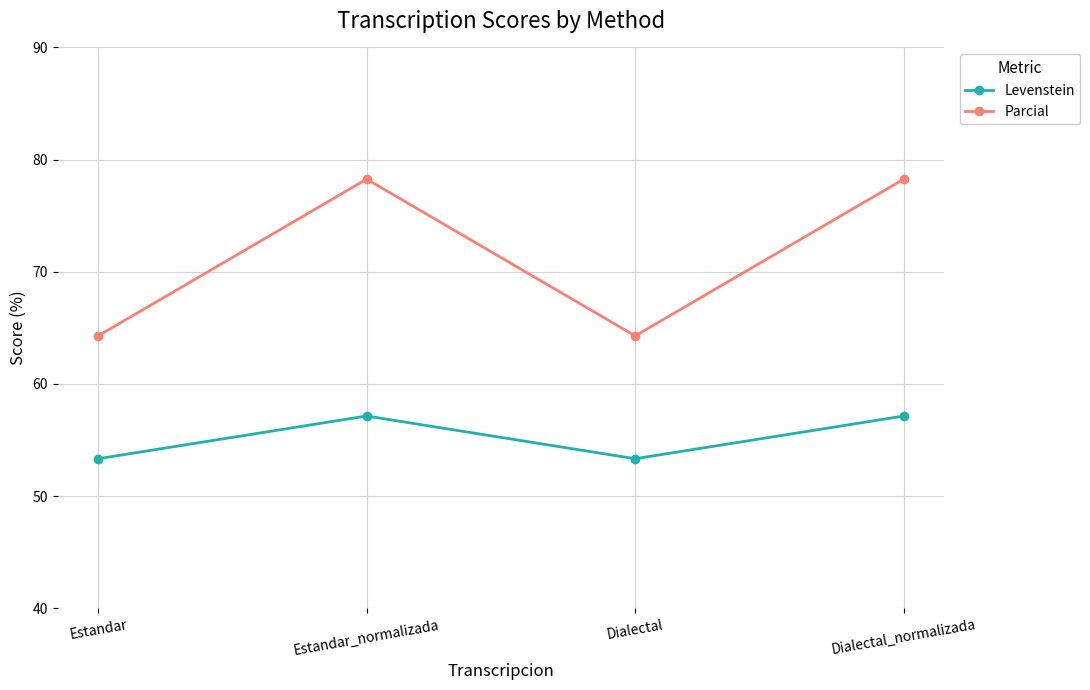

What is the highest value of the Parcial series?

78.3